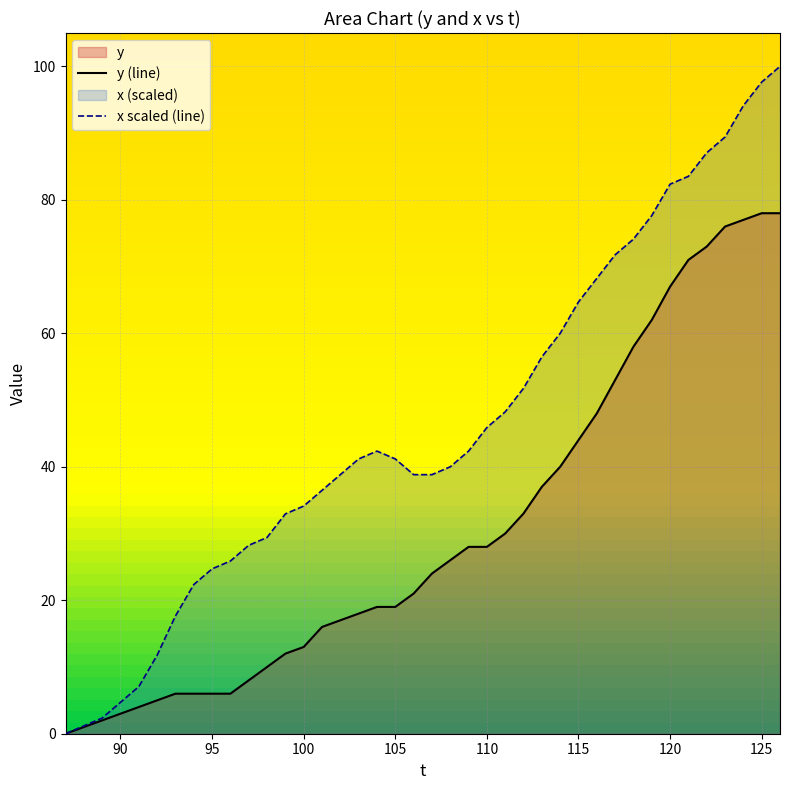

Which series has the largest total across all categories?

x scaled (line)